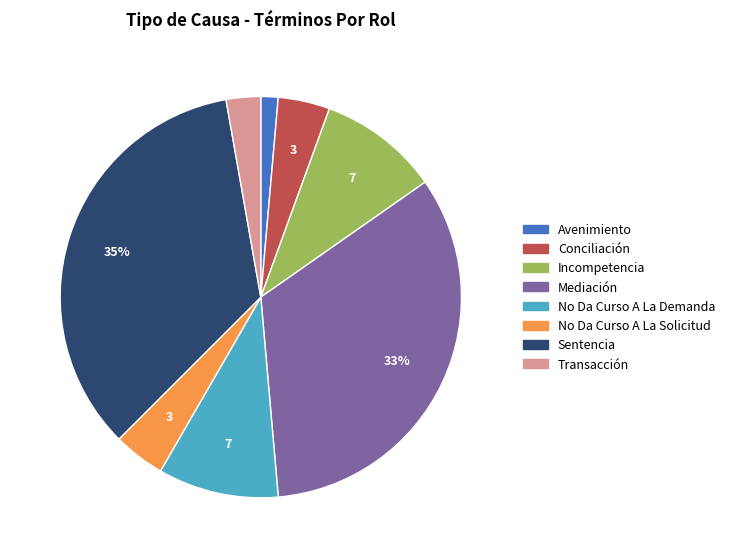

To the nearest percent, what percentage of the pie is Conciliación?

4%